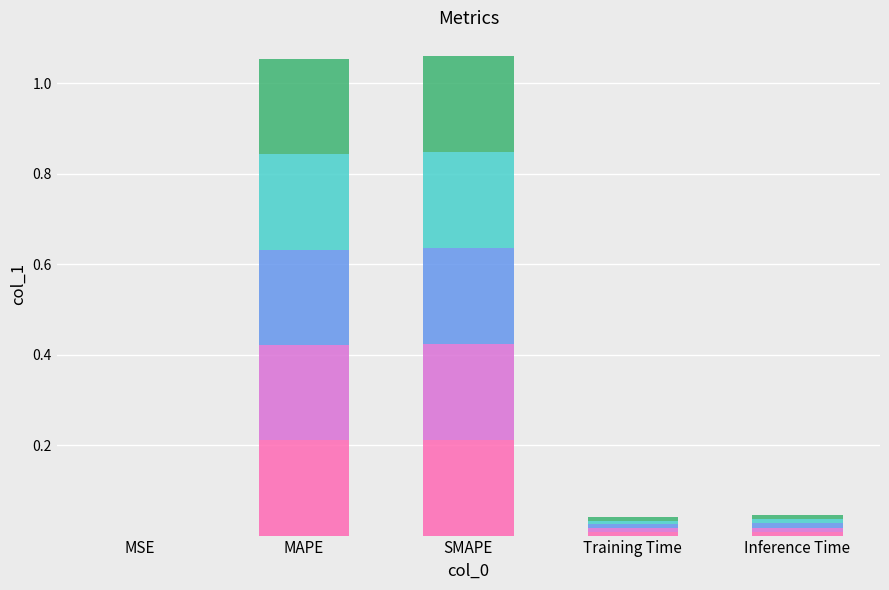

What is the total value across all series at MAPE?

1.1